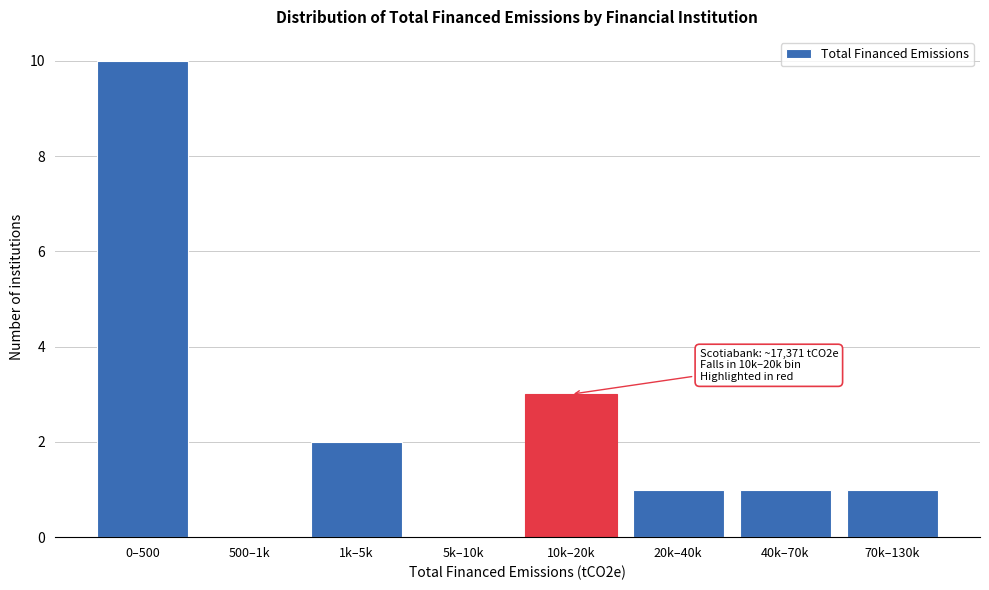

Reading left to right, transcribe all the data shown in this chart.

0–500=10	500–1k=0	1k–5k=2	5k–10k=0	10k–20k=3	20k–40k=1	40k–70k=1	70k–130k=1